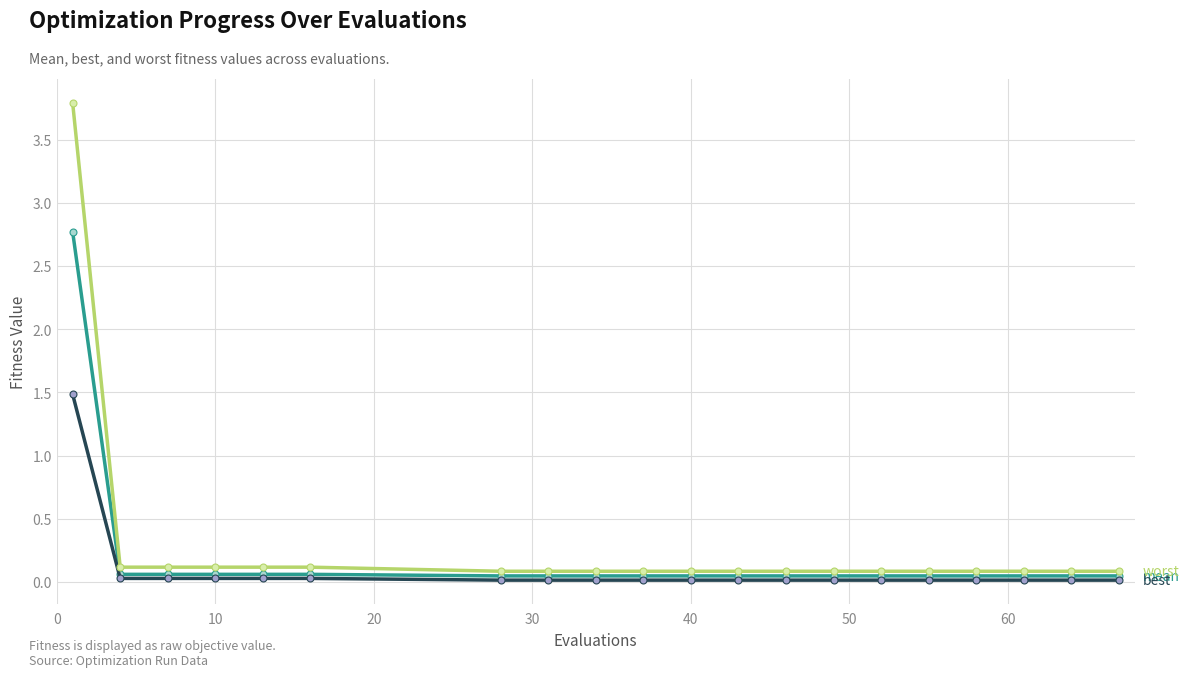

What is the greatest value displayed?

3.8